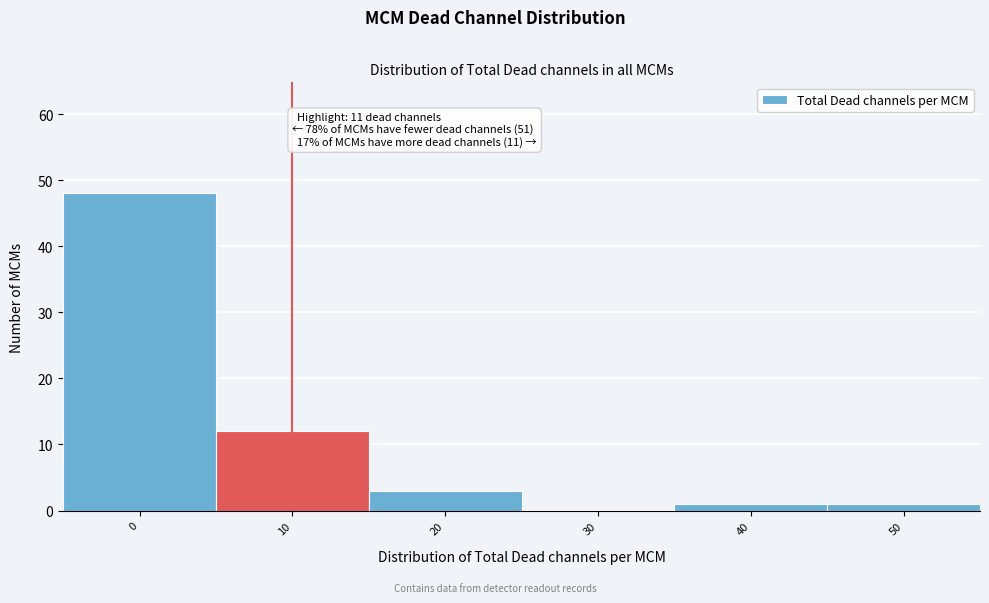

Reading left to right, what are all the values shown in this chart?

0=48	10=12	20=3	30=0	40=1	50=1